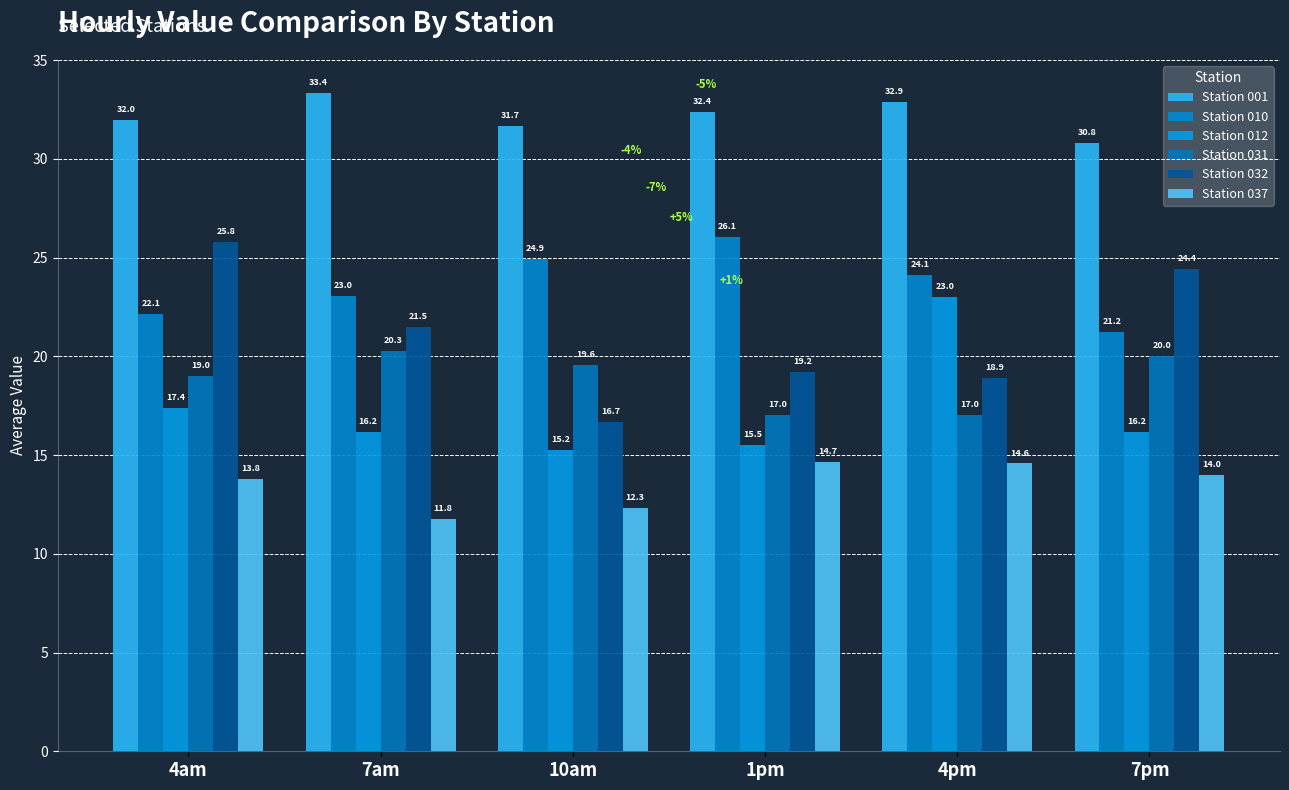

Which category has the lowest value in the Station 031 series?

1pm